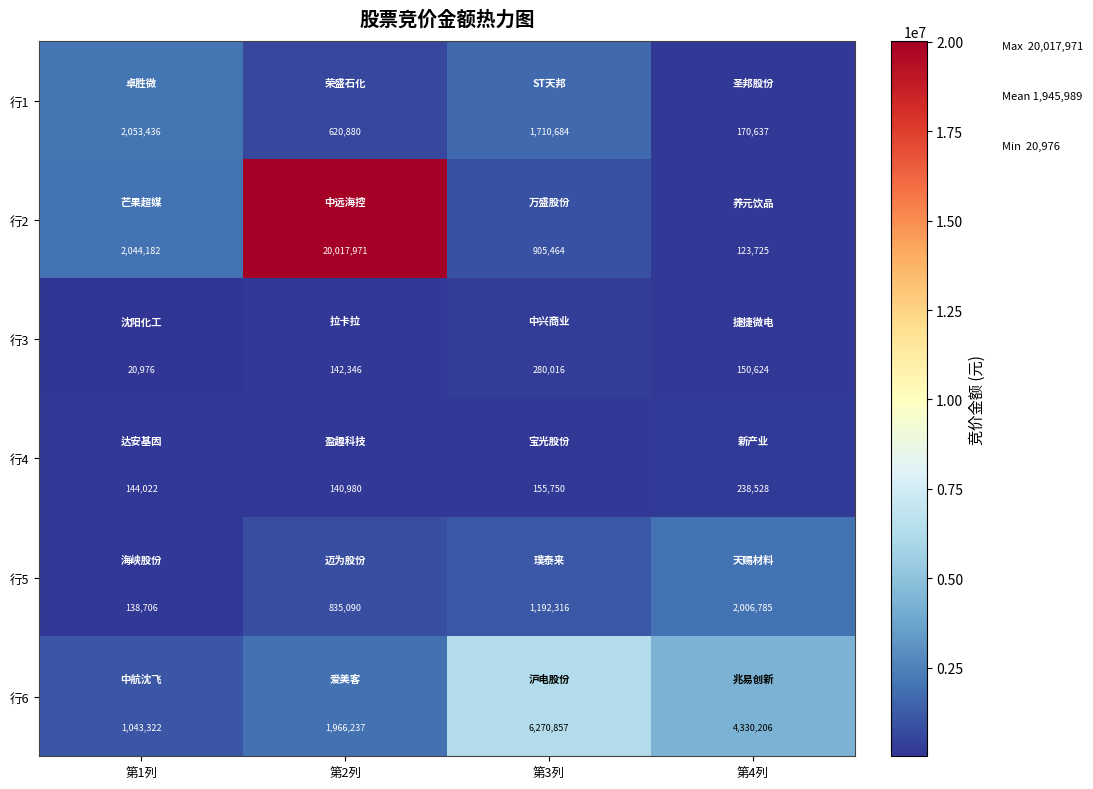

What is the sum of all 行2 values?

23091342